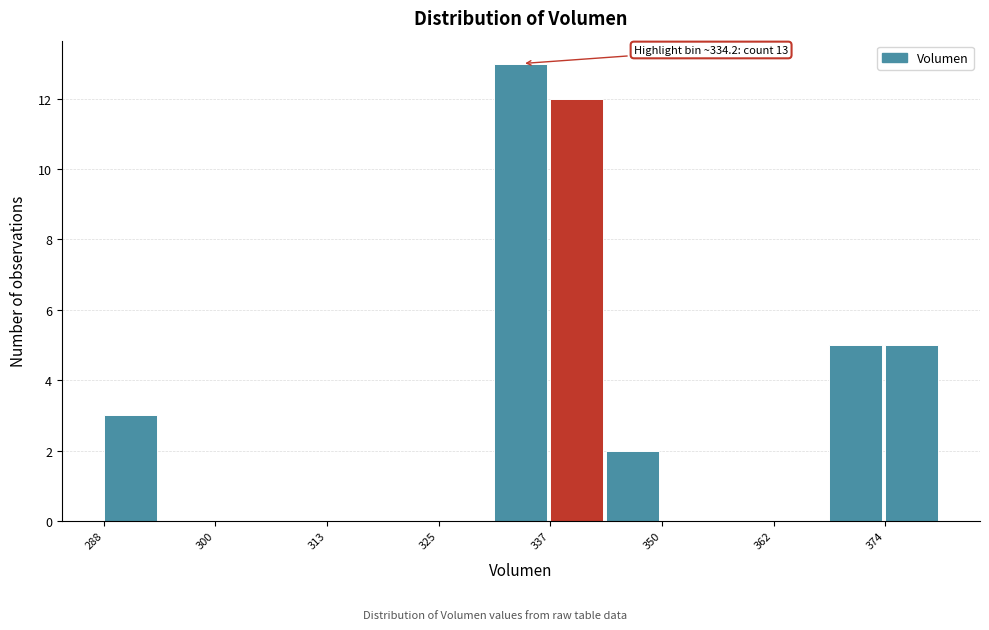

Around what value on the x-axis is the tallest bar? Give the approximate position of its centre, as read against the axis.

334